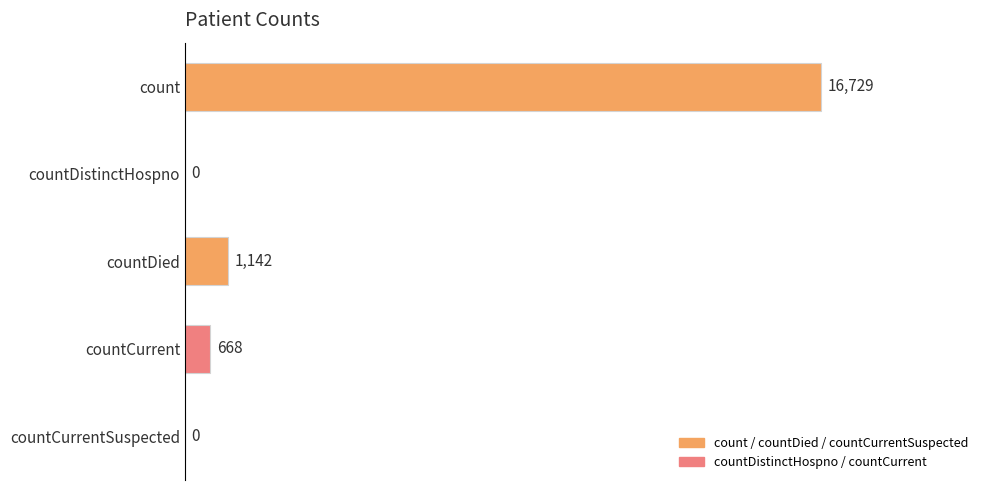

Does the chart contain stacked bars?

No